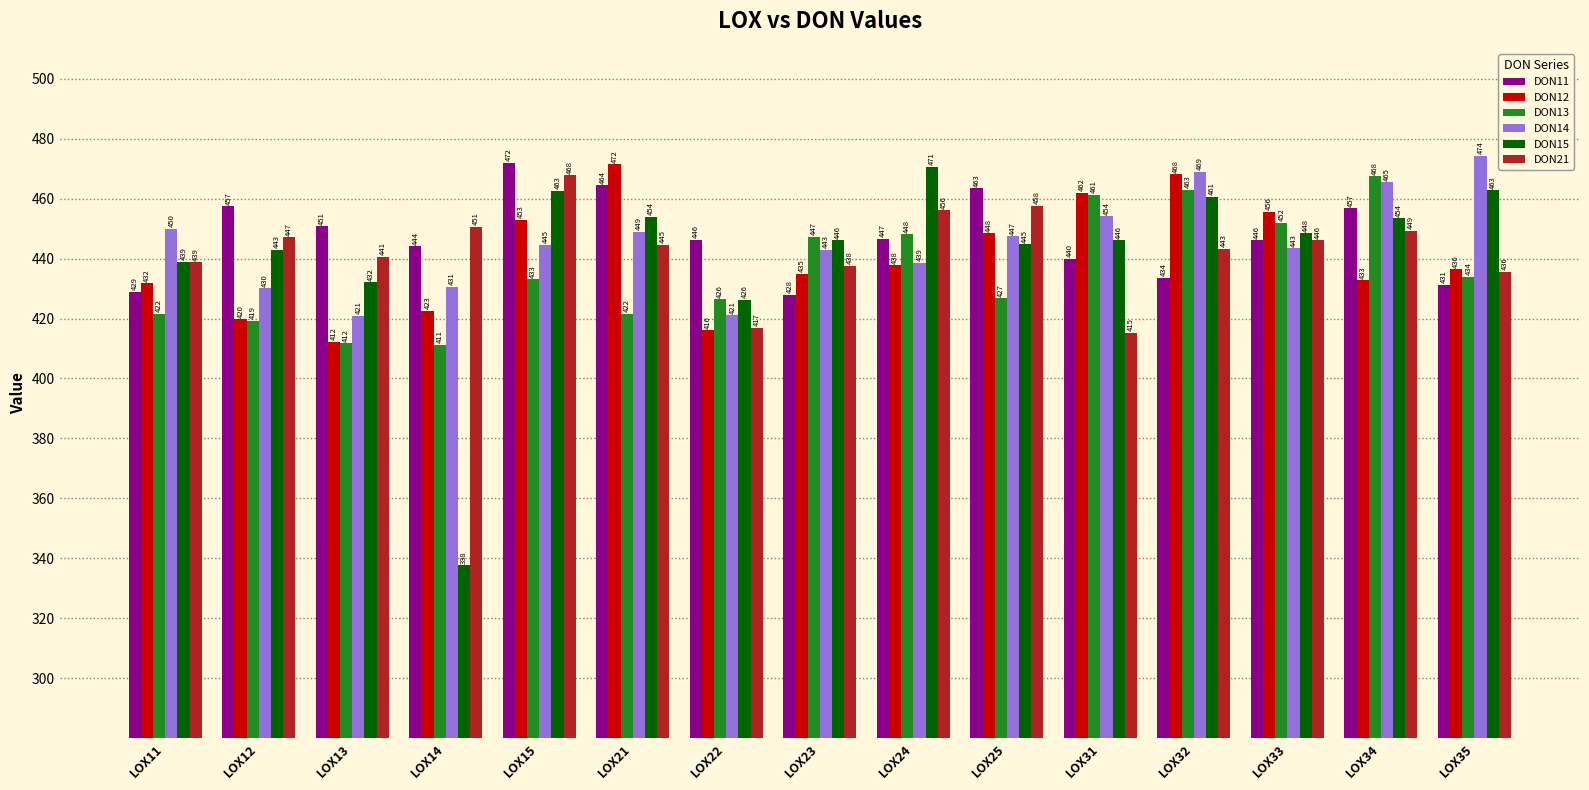

True or false: DON15 has a value of 178.6 at LOX23.

False